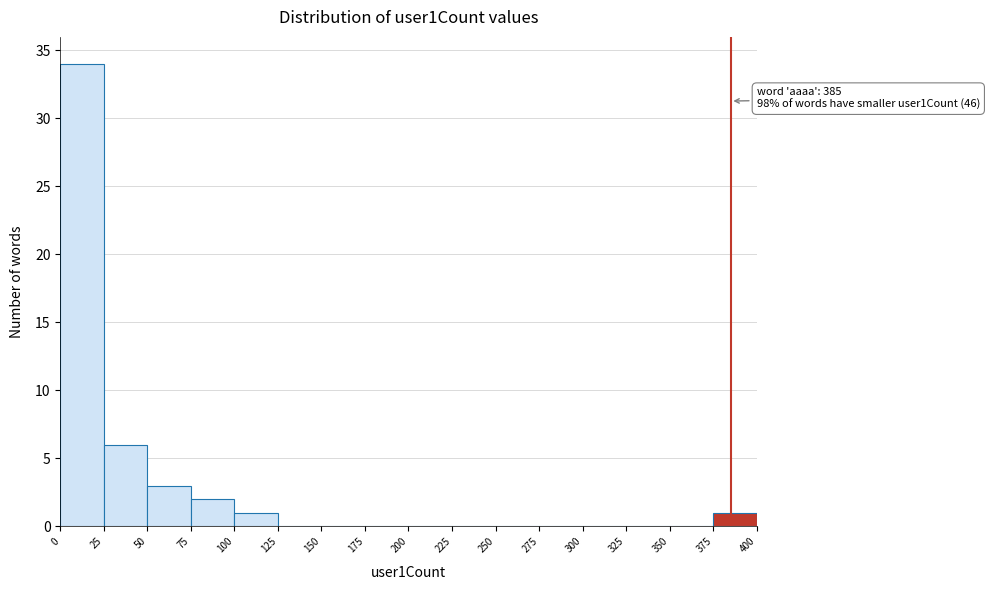

Over which range of the x-axis is the bar tallest?

0 to 25